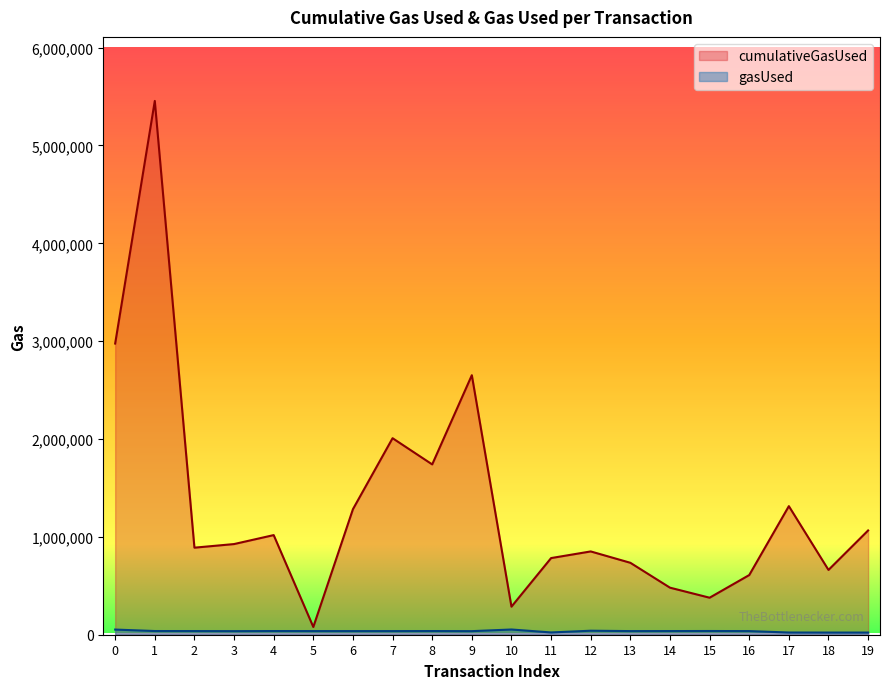

Count the number of categories in the chart.

20